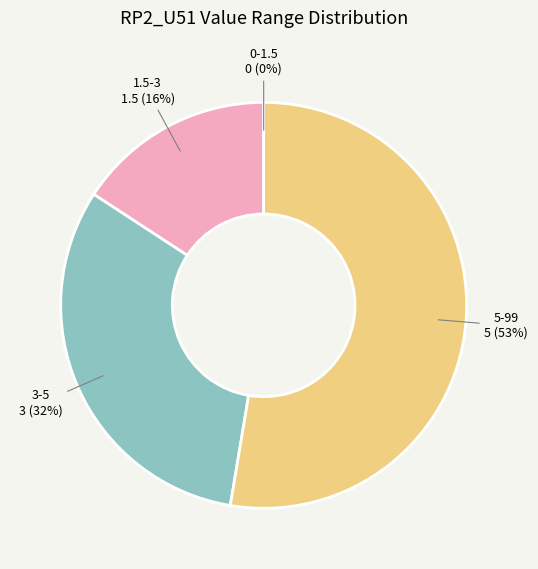

True or false: 1.5-3 accounts for 16% of the total.

True